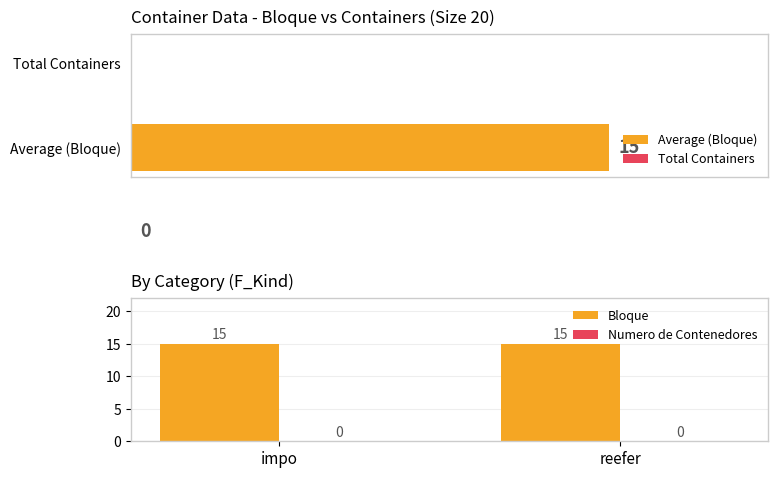

At how many categories does at least one series exceed 9?

2